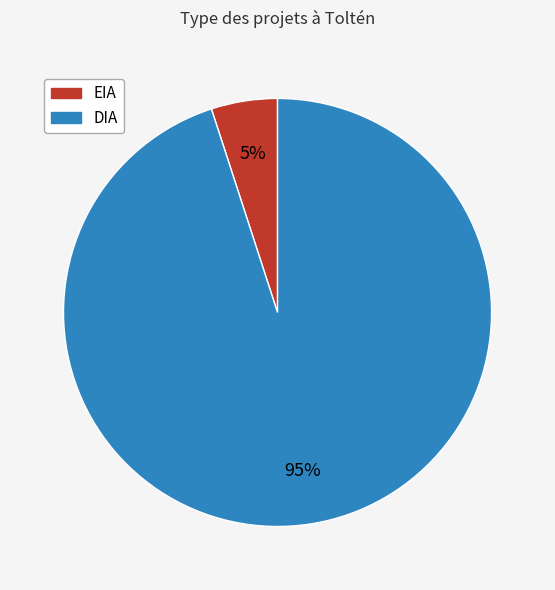

What is the majority slice?

DIA